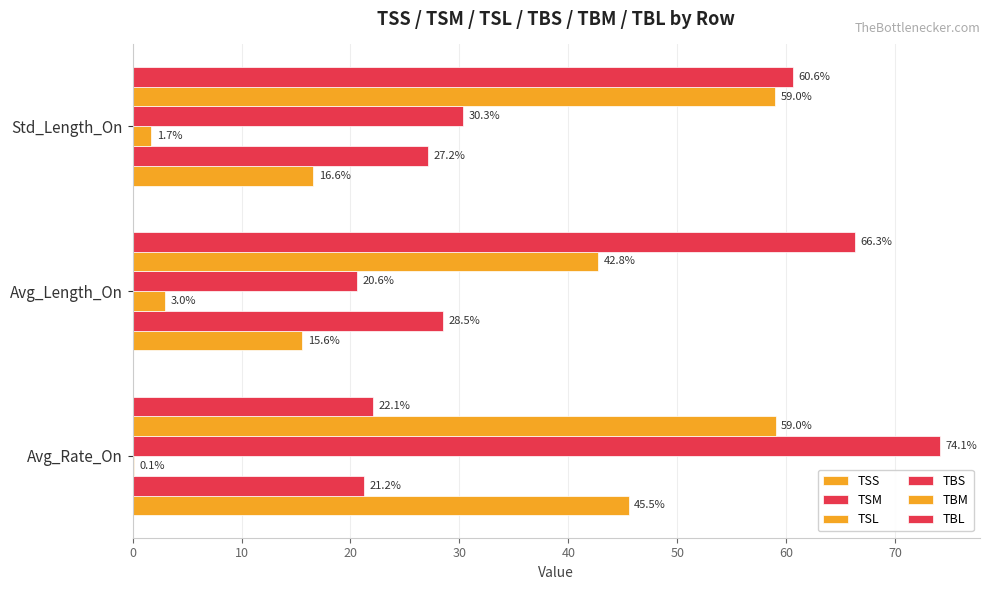

Count the number of data series in this chart.

6